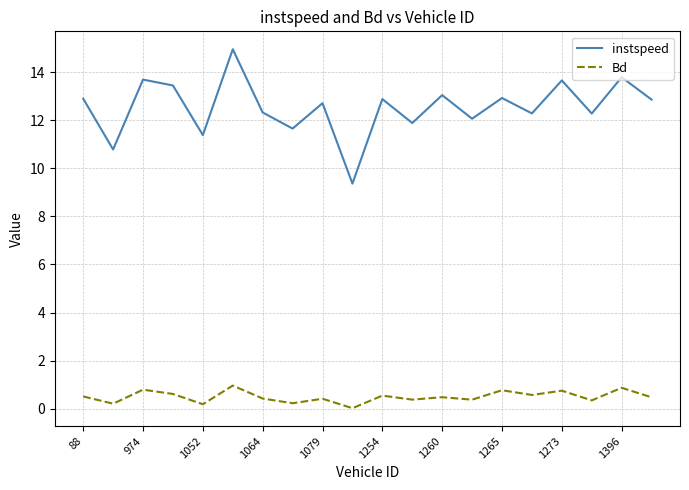

True or false: instspeed and Bd intersect in this chart.

False